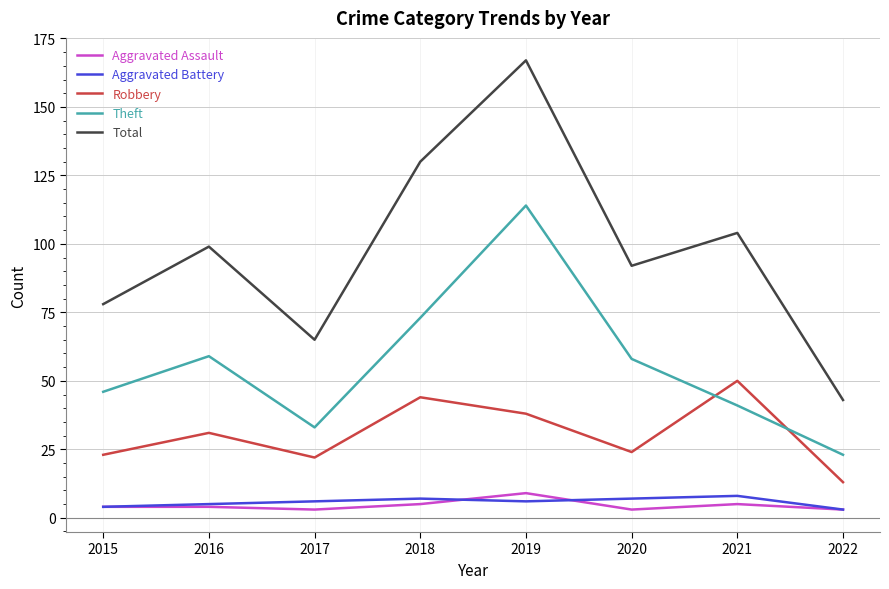

Which category has the highest value in the Total series?

2019